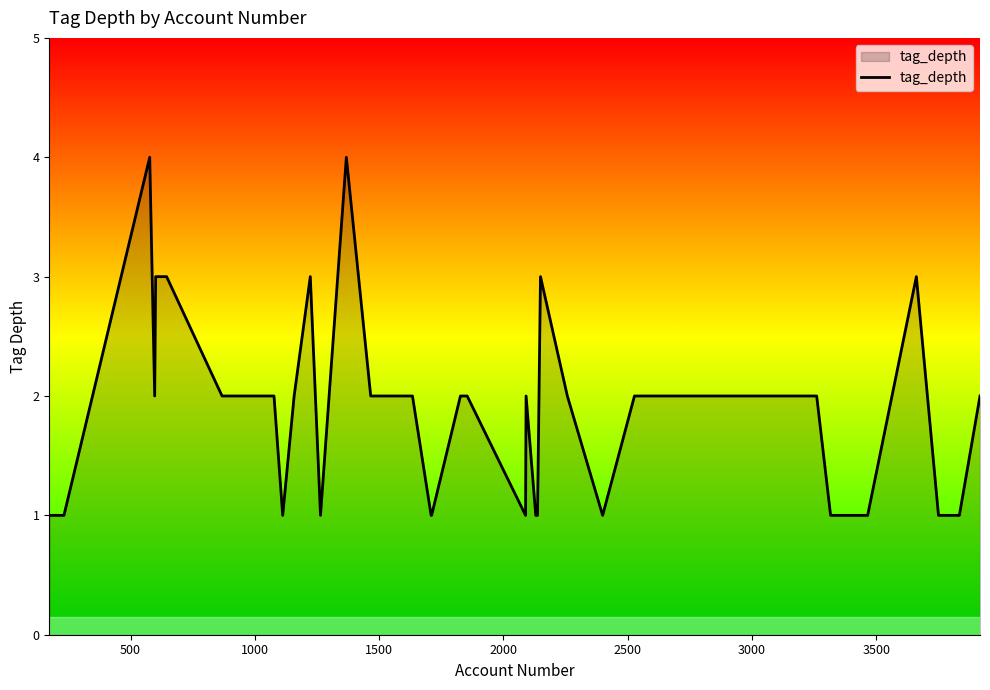

What is the difference between the maximum and minimum values?

3